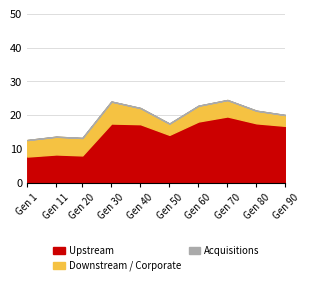

True or false: Downstream / Corporate and Acquisitions intersect in this chart.

False